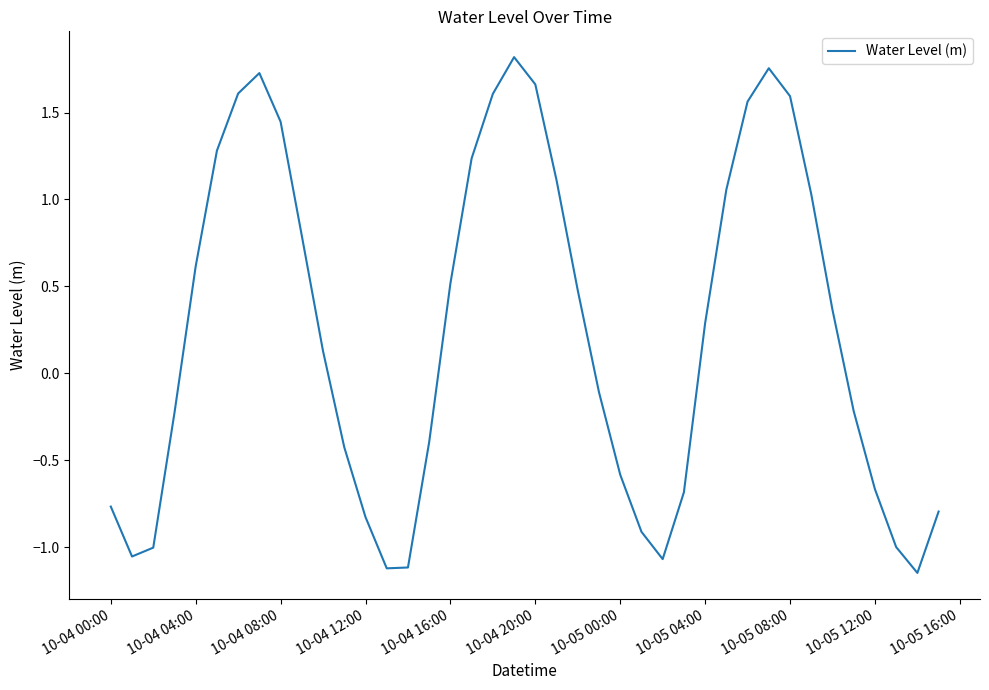

What is the difference between the maximum and minimum values?

3.0